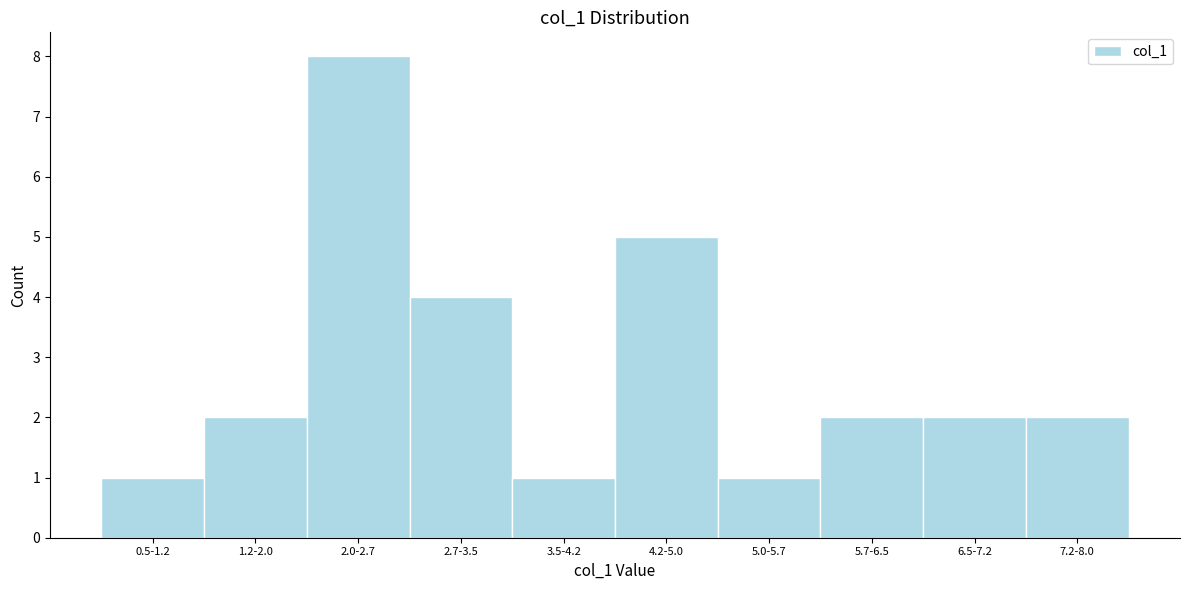

Reading left to right, what are all the values shown in this chart?

0.5-1.2=1	1.2-2.0=2	2.0-2.7=8	2.7-3.5=4	3.5-4.2=1	4.2-5.0=5	5.0-5.7=1	5.7-6.5=2	6.5-7.2=2	7.2-8.0=2